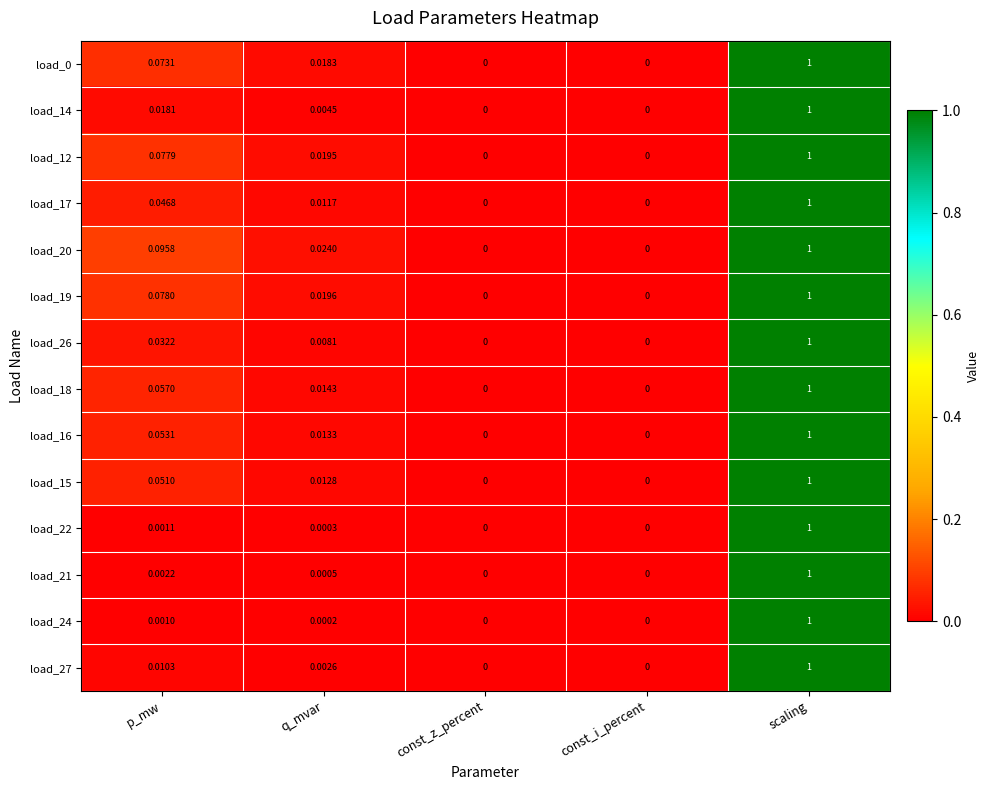

How many data points in load_24 are above 0?

3